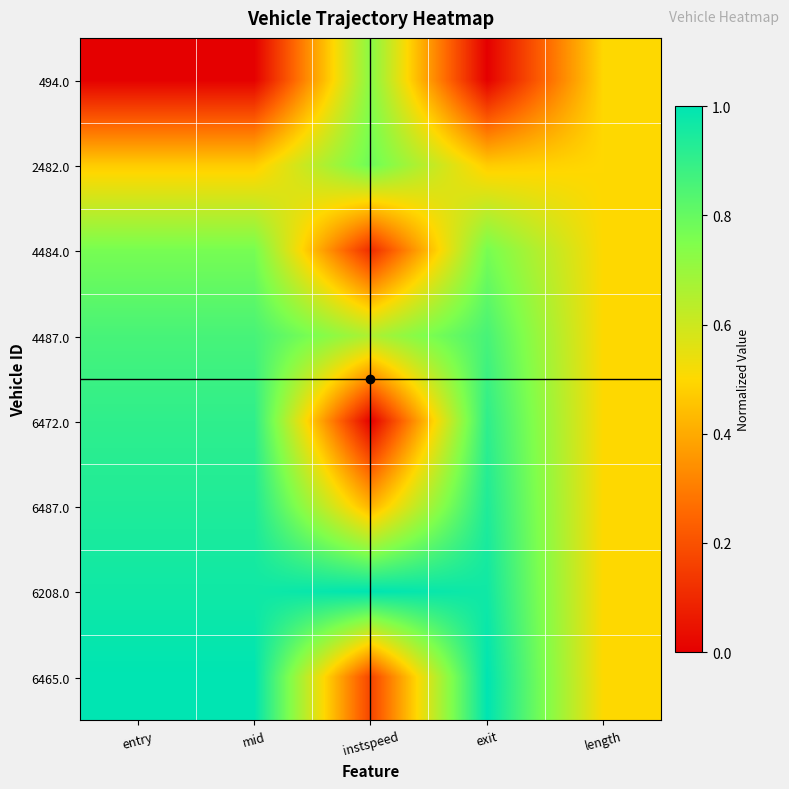

Reading left to right, transcribe all the data shown in this chart.

494.0: entry=0.0	mid=0.0	instspeed=0.7	exit=0.0	length=0.5
2482.0: entry=0.5	mid=0.5	instspeed=0.8	exit=0.5	length=0.5
4484.0: entry=0.8	mid=0.8	instspeed=0.1	exit=0.8	length=0.5
4487.0: entry=0.9	mid=0.9	instspeed=0.7	exit=0.9	length=0.5
6472.0: entry=0.9	mid=0.9	instspeed=0.0	exit=0.9	length=0.5
6487.0: entry=0.9	mid=0.9	instspeed=0.4	exit=0.9	length=0.5
6208.0: entry=1.0	mid=1.0	instspeed=1.0	exit=1.0	length=0.5
6465.0: entry=1.0	mid=1.0	instspeed=0.2	exit=1.0	length=0.5